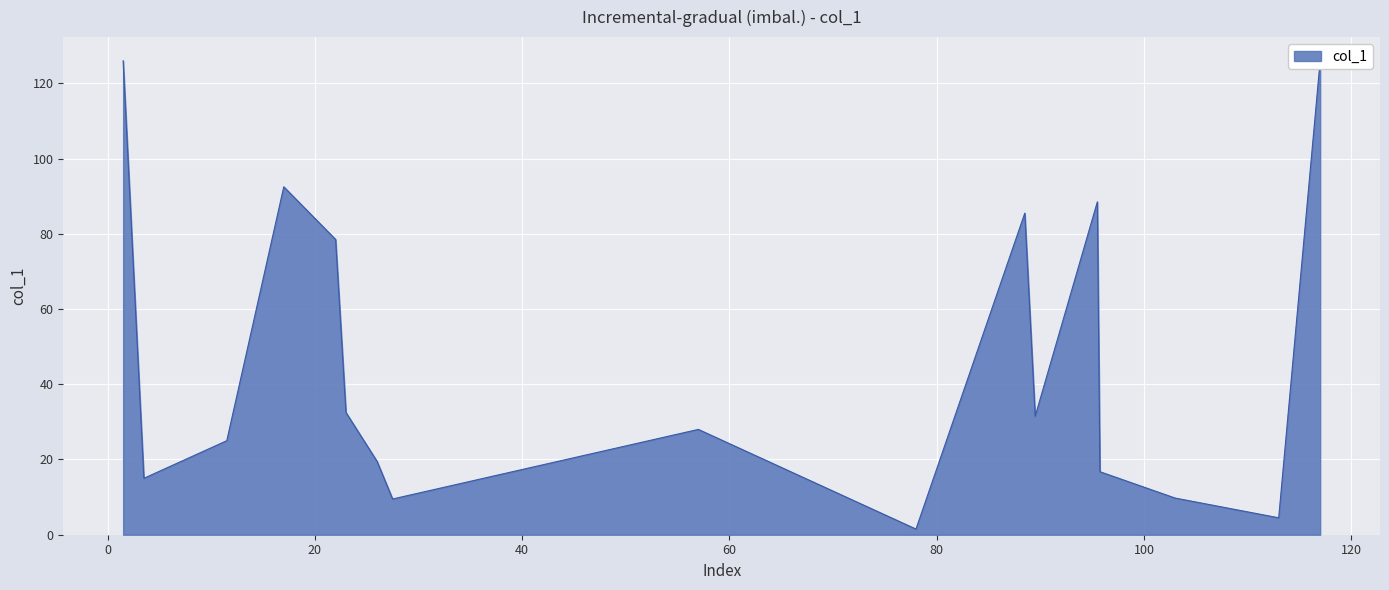

What position from the left is 17?

4